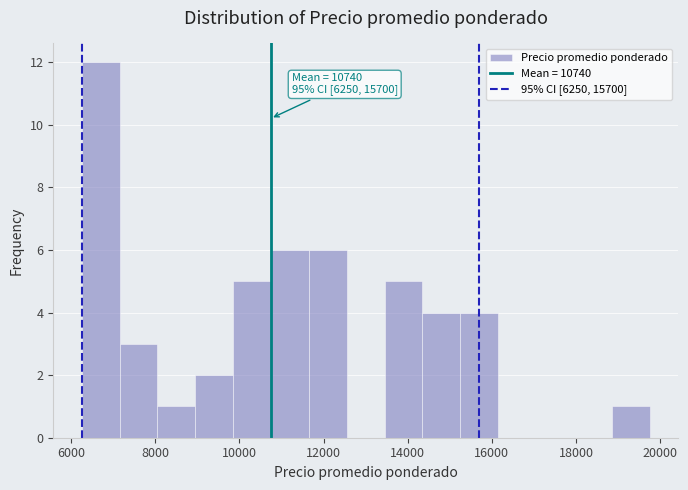

Which range on the x-axis has the tallest bar?

6250 to 7150